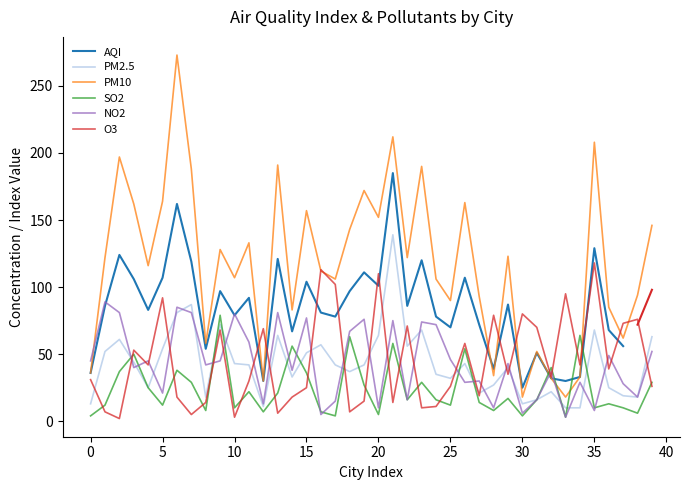

True or false: SO2 has more than 1 points higher than both neighbors.

True